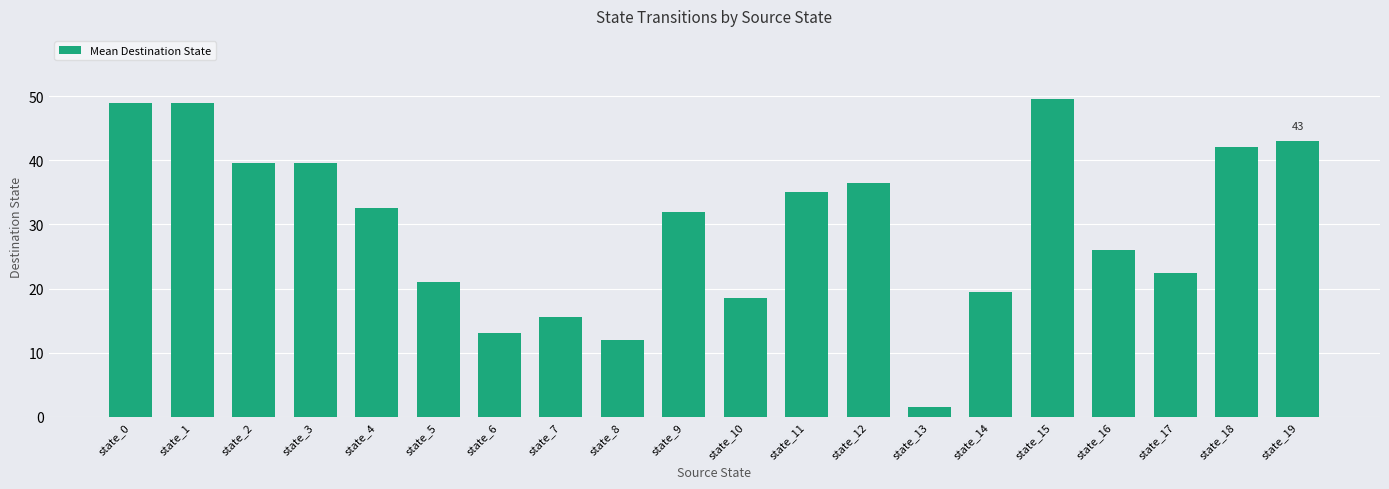

What is the sum of the values at state_8 and state_3?

51.5